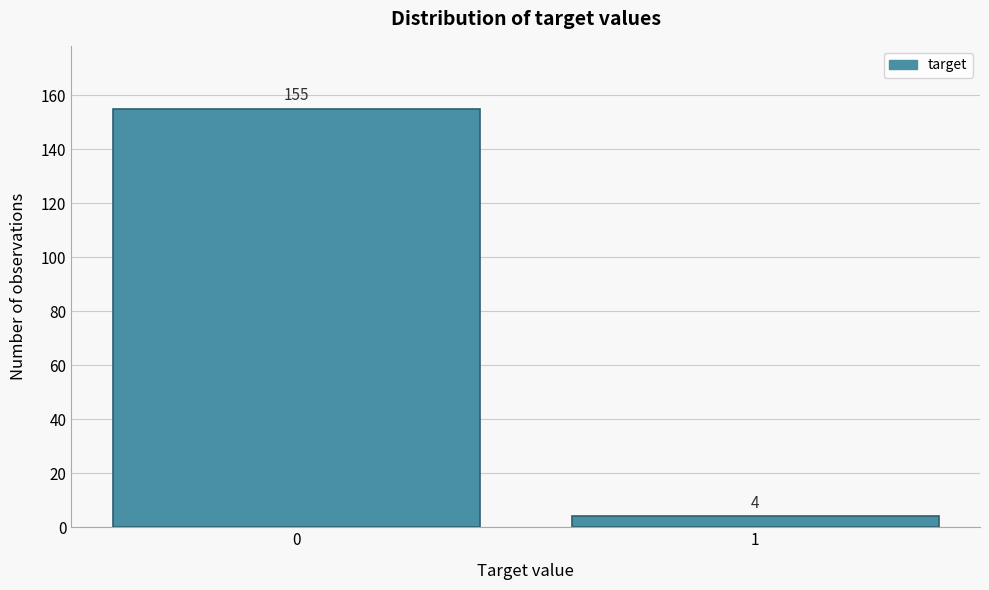

Reading left to right, extract all data points from this chart.

155	4